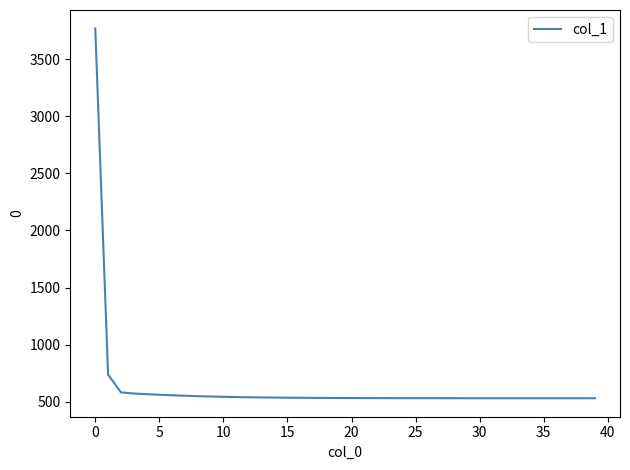

What is the maximum value shown in the chart?

3768.6